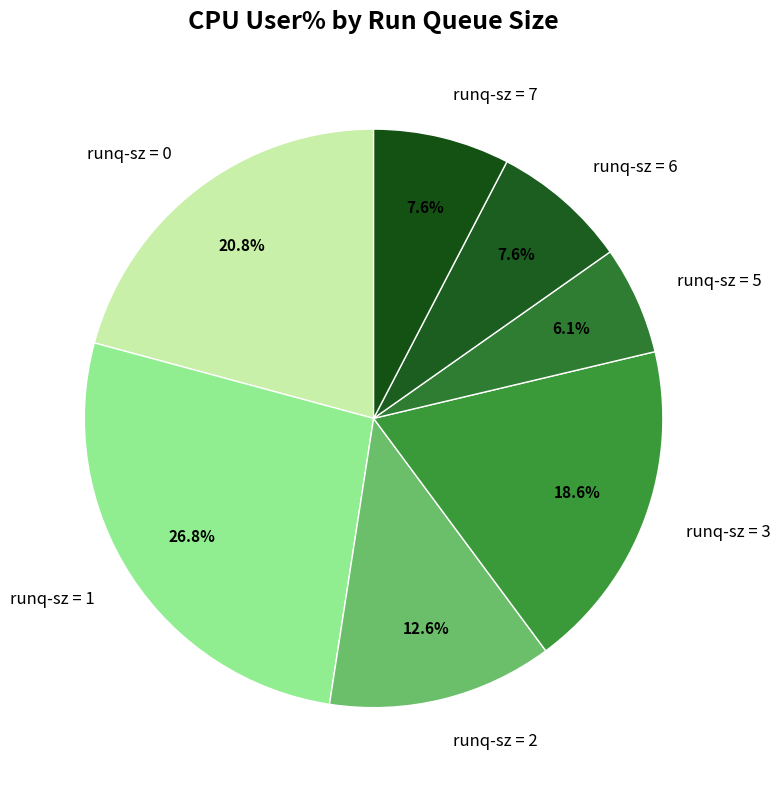

Which category has the biggest portion of the pie?

runq-sz = 1